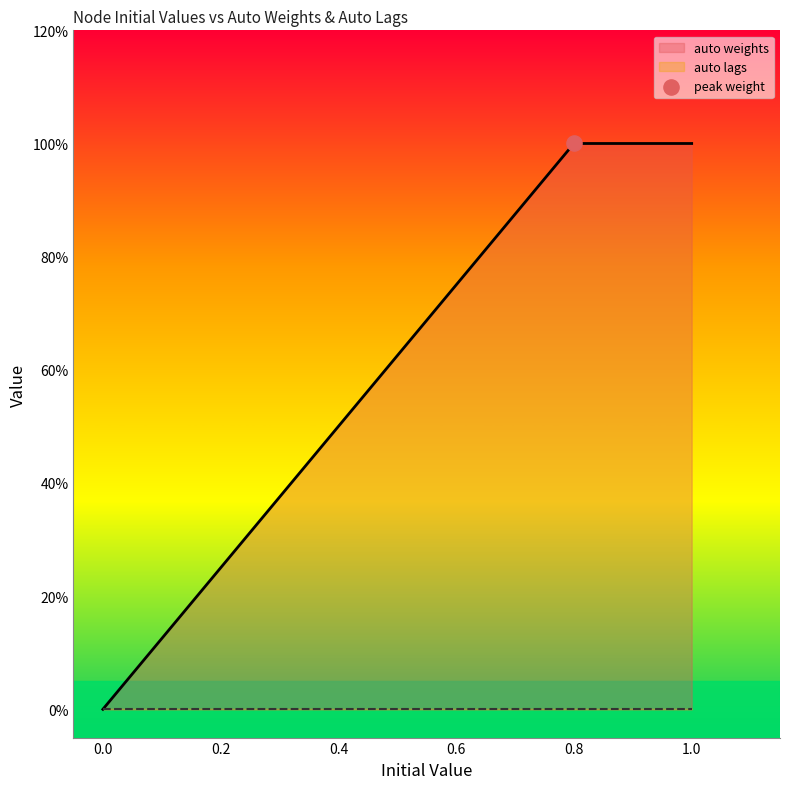

Which series has the largest Y range (max minus min)?

auto weights